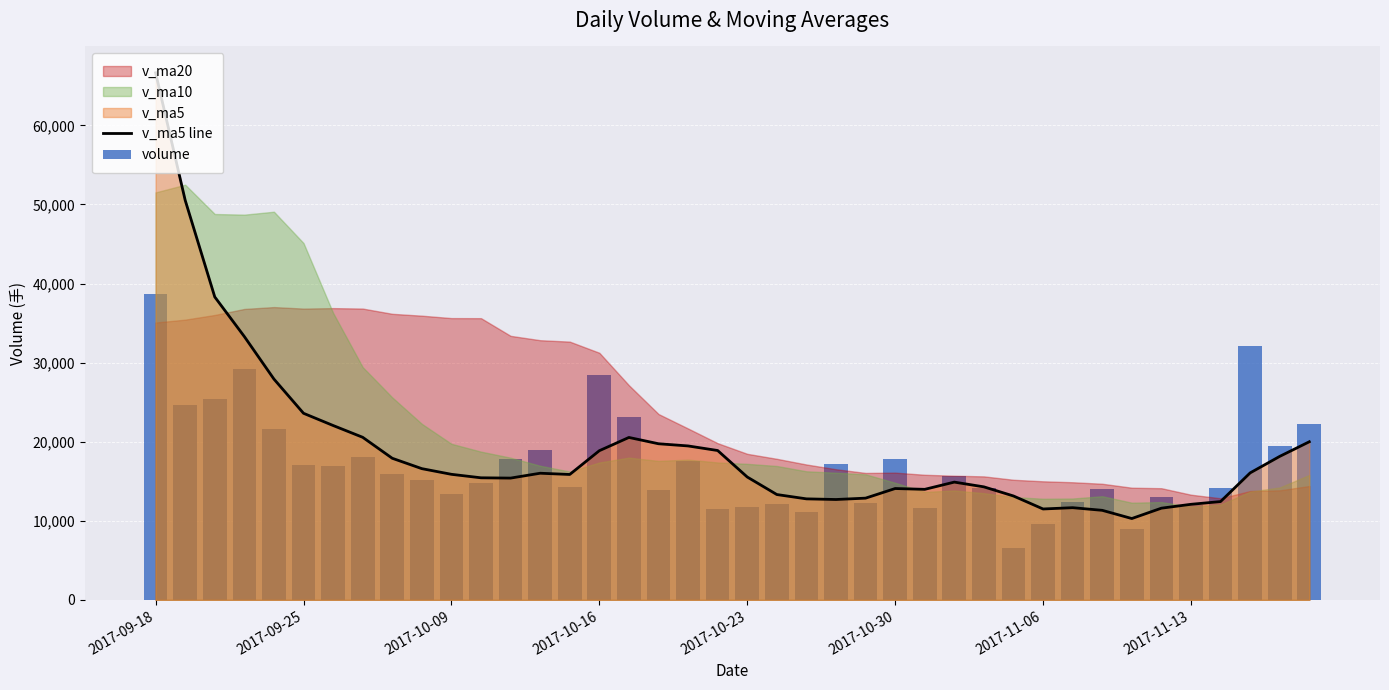

What is the value of the v_ma5 line bar at the 8th from the left?

20563.7